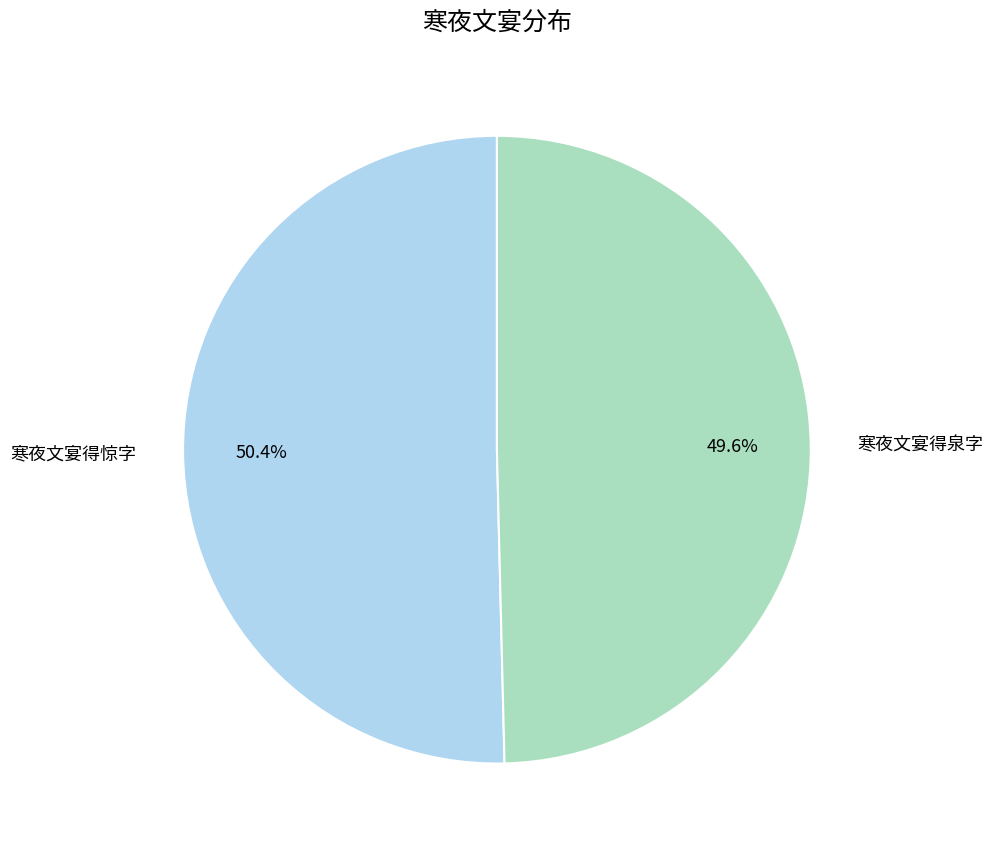

To the nearest percent, what is the difference between the largest and smallest slice percentages?

1%